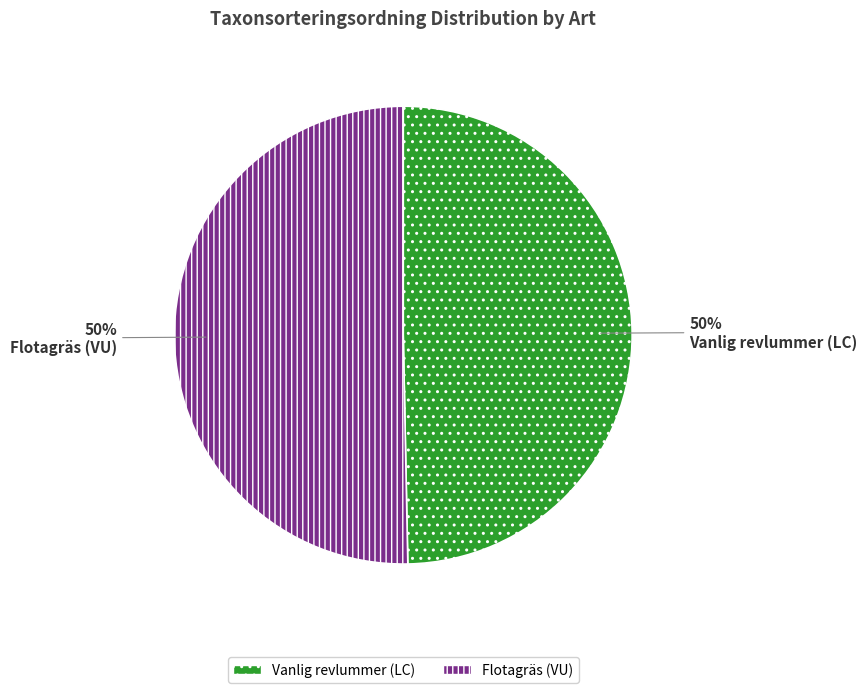

The Flotagräs (VU) slice represents 39% of the pie. True or false?

False